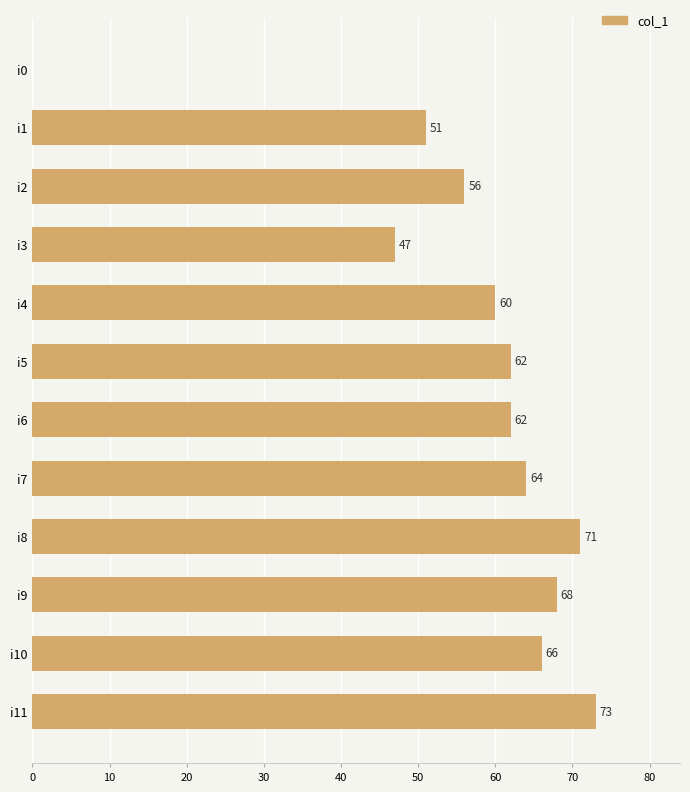

What is the change in value from i4 to i7?

+4